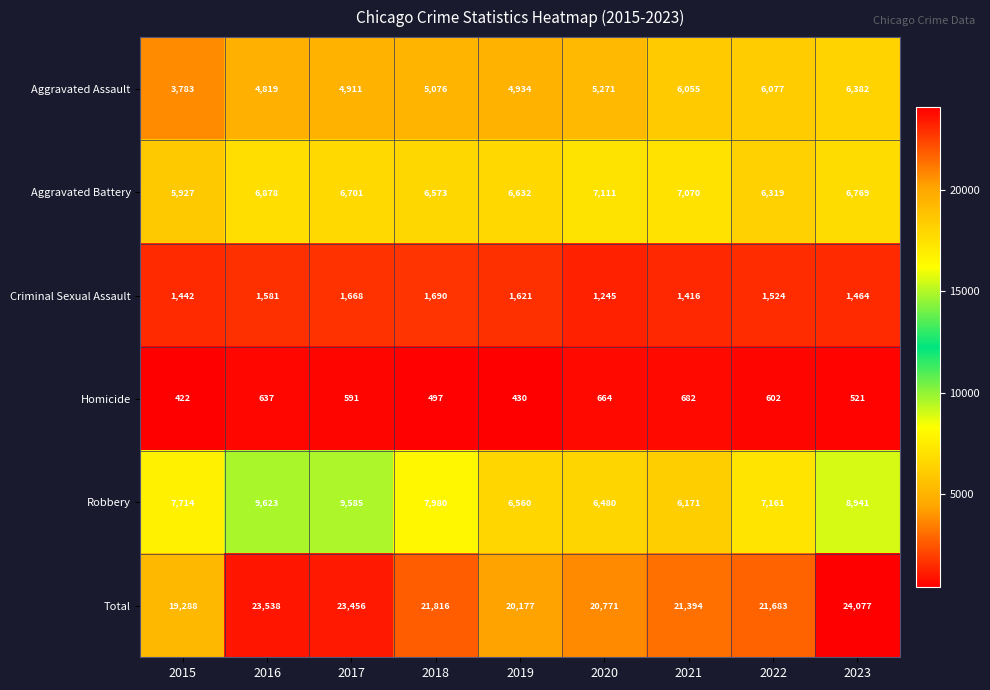

At 2023, list the series in order from smallest to largest.

Homicide, Criminal Sexual Assault, Aggravated Assault, Aggravated Battery, Robbery, Total